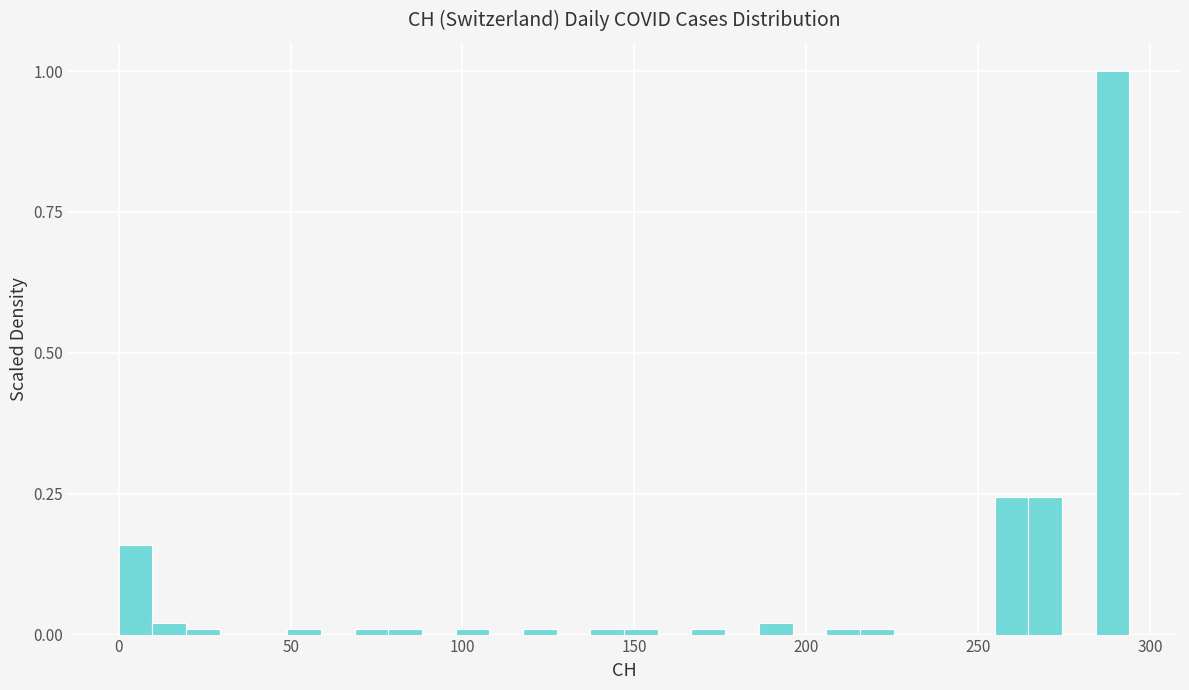

Around what value on the x-axis is the tallest bar? Give the approximate position of its centre, as read against the axis.

290